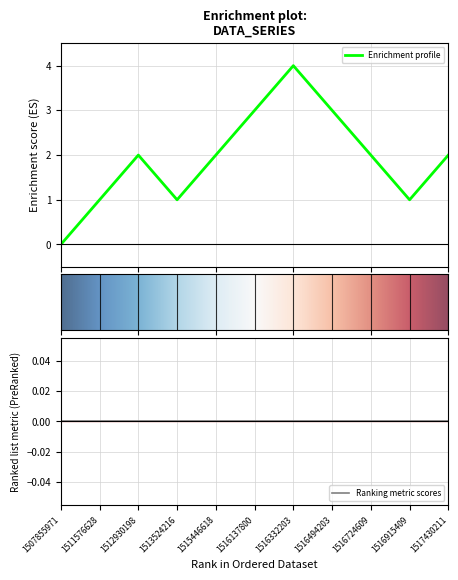

What is the value of the 7th point from the left?

4